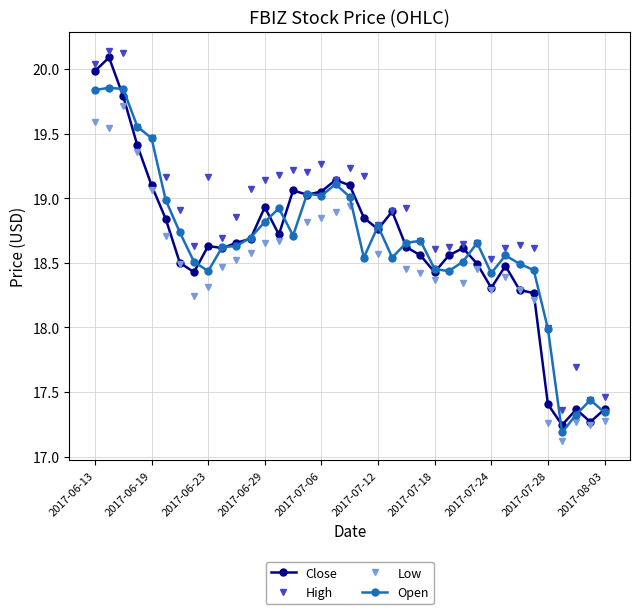

True or false: High has more than 0 points higher than both neighbors.

True